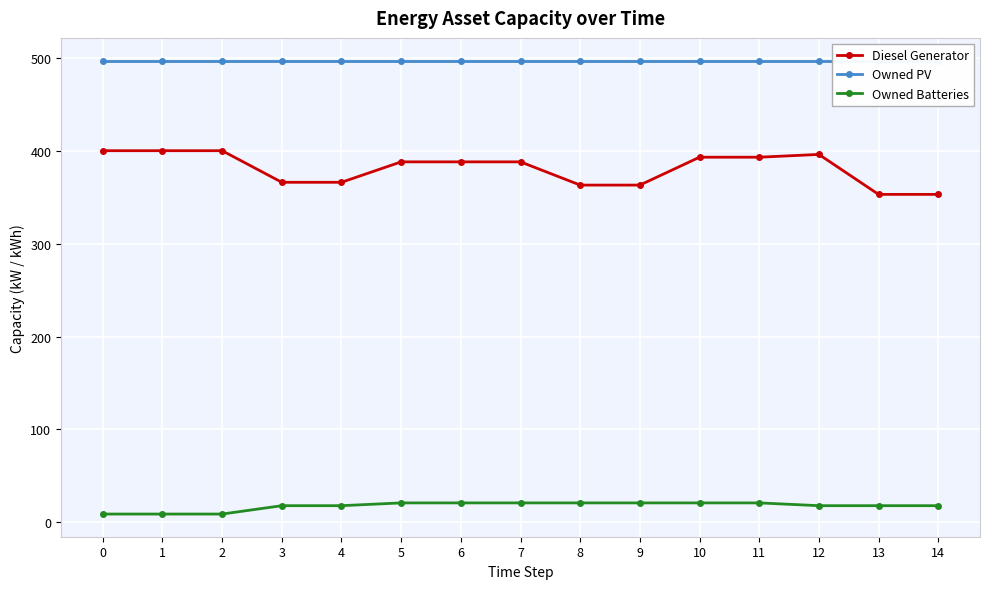

What is the value of the Owned PV point at the 13th from the left?

497